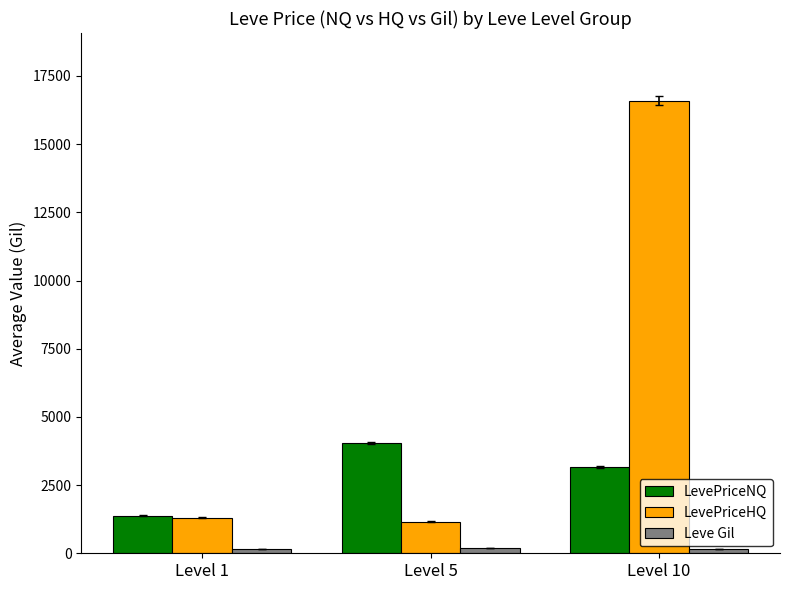

Between Level 1 and Level 10, which series saw the biggest shift?

LevePriceHQ